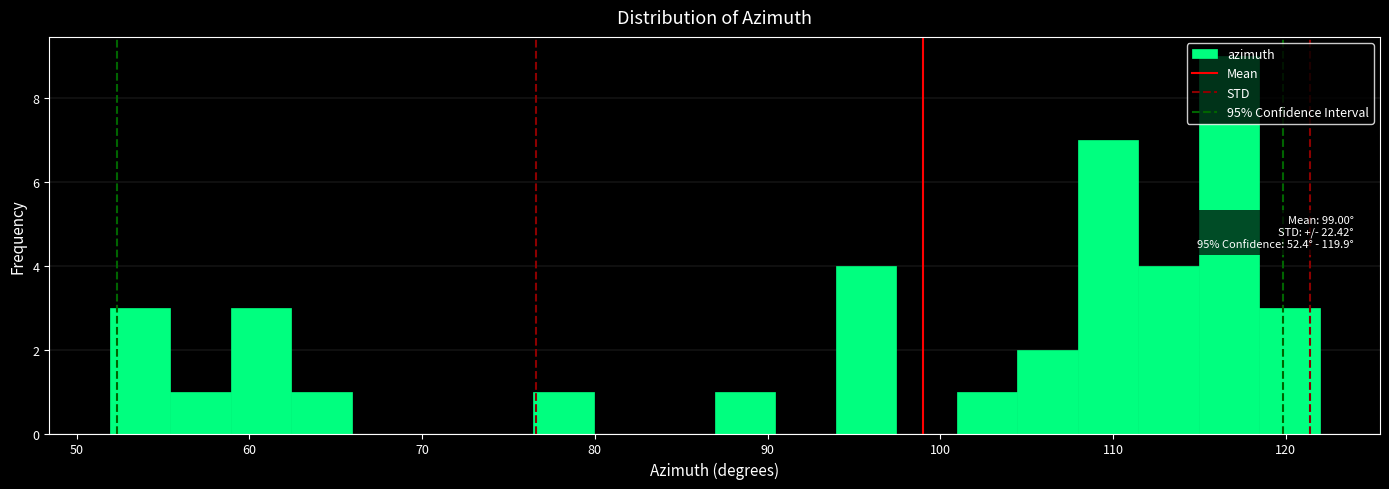

Read against the x-axis, roughly where is the centre of the tallest bar?

117